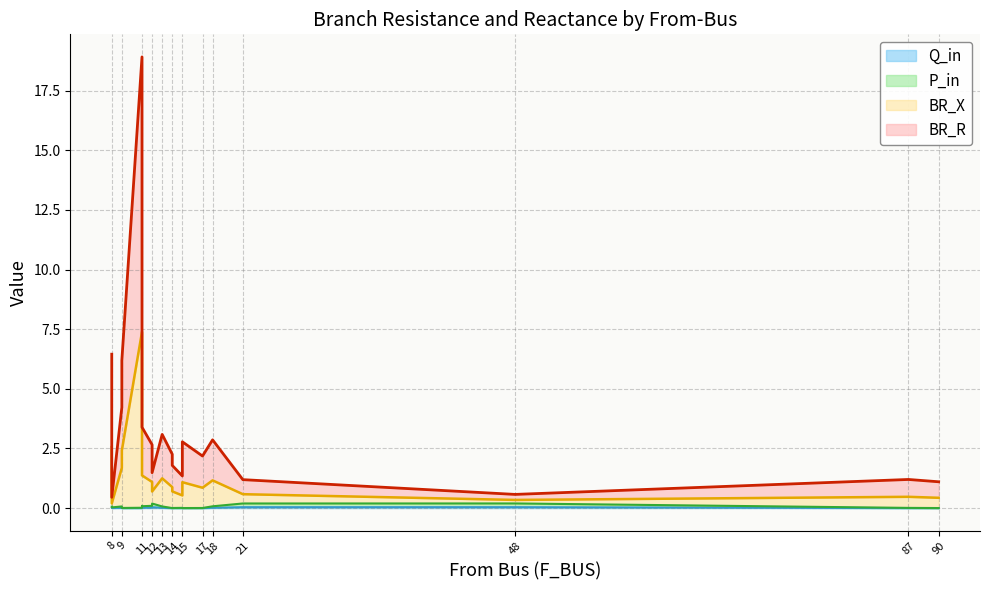

What is the total value across all series at 11?

18.9